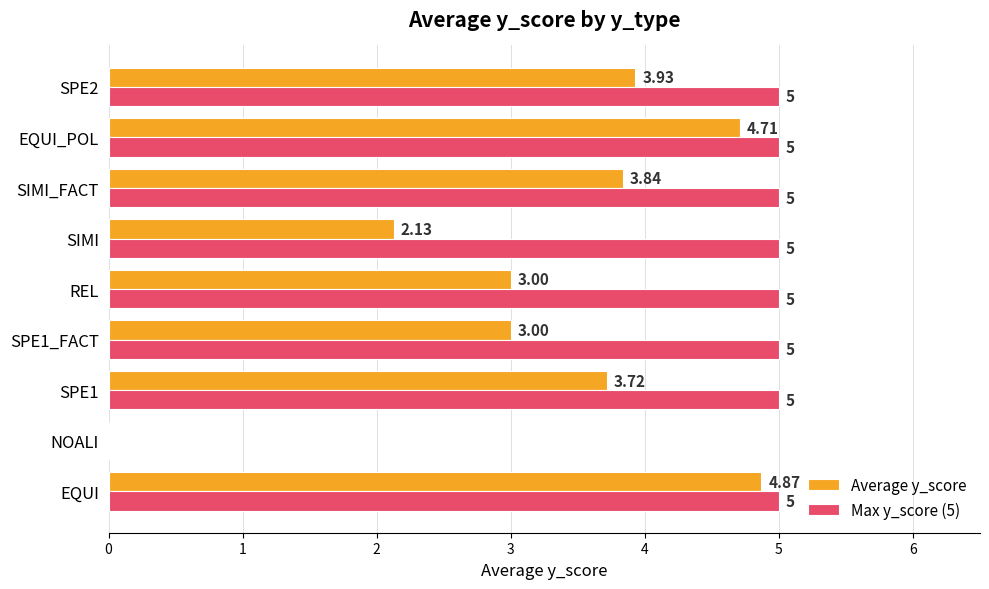

Which series changed the most between EQUI and SIMI_FACT?

Average y_score